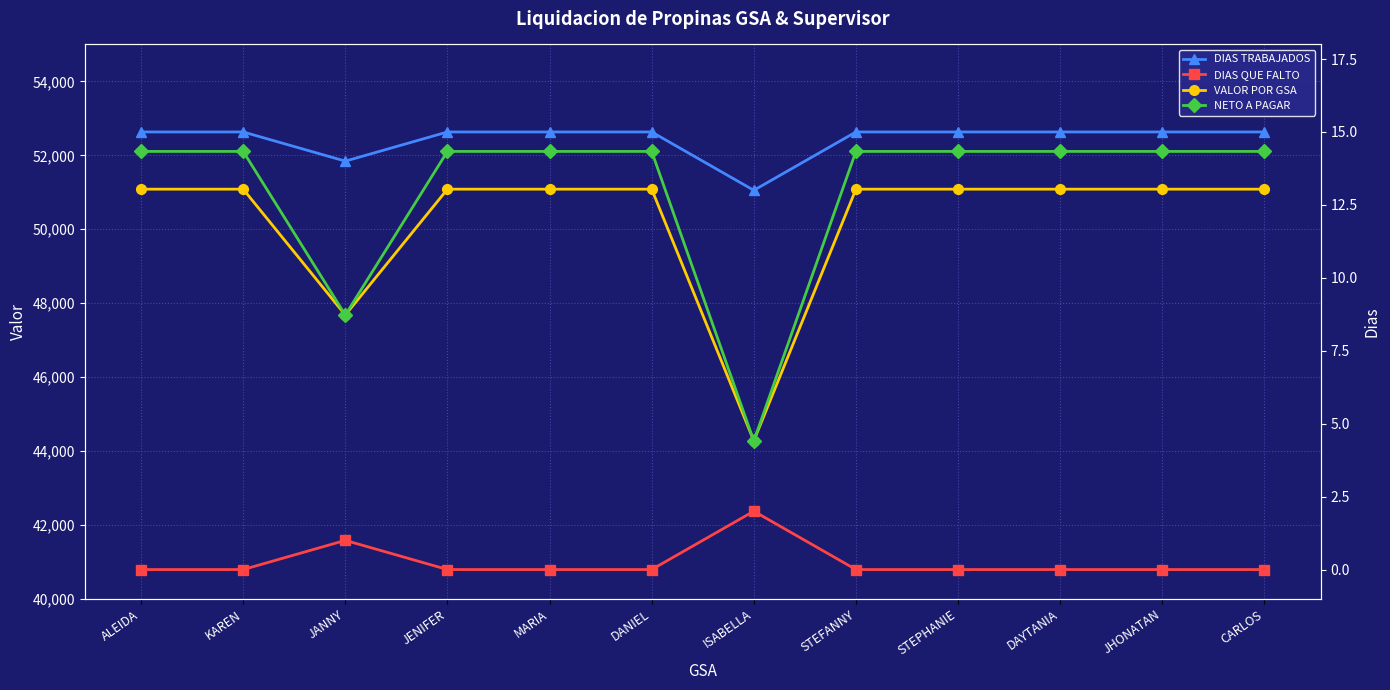

Rank the series by their maximum value, from highest to lowest.

NETO A PAGAR, VALOR POR GSA, DIAS TRABAJADOS, DIAS QUE FALTO